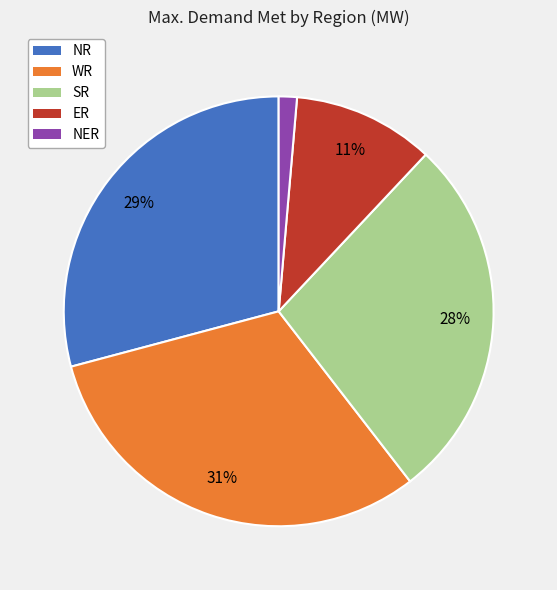

What percentage is the ER slice, to the nearest percent?

11%